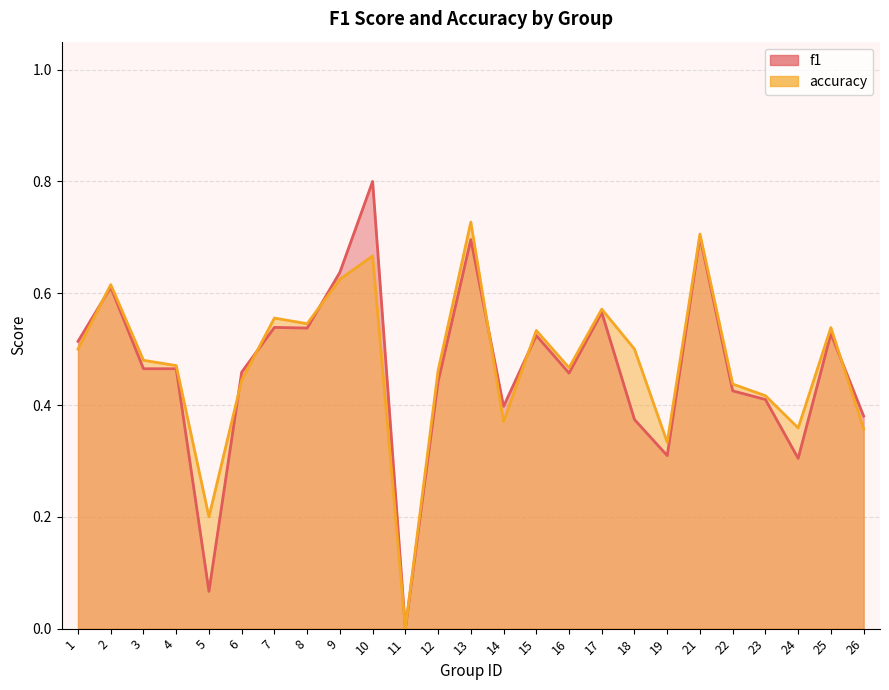

True or false: f1 has more than 0 interior local peaks.

True